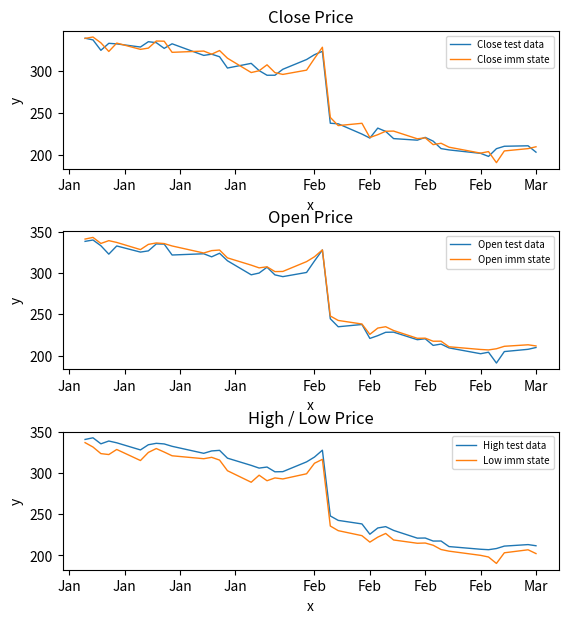

Is this an area chart (filled region under the line)?

No